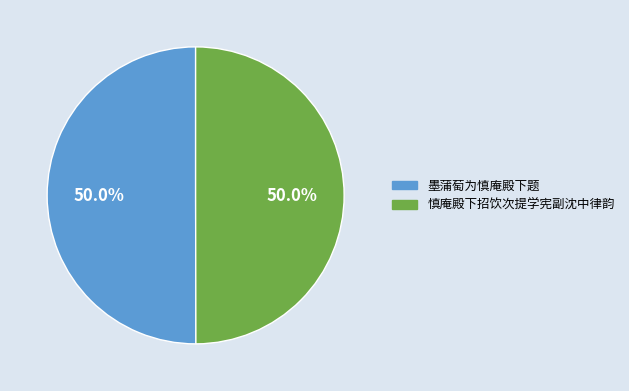

Combined, do 墨蒲萄为慎庵殿下题 and 慎庵殿下招饮次提学宪副沈中律韵 account for over 50%?

Yes